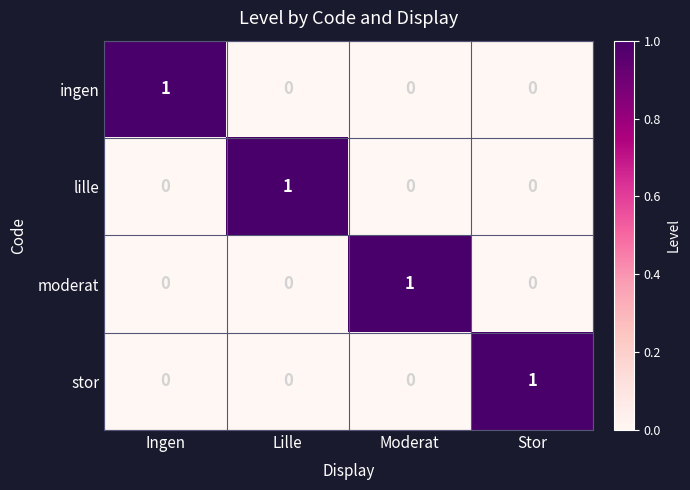

Count the moderat values in the range 0 to 1.

4